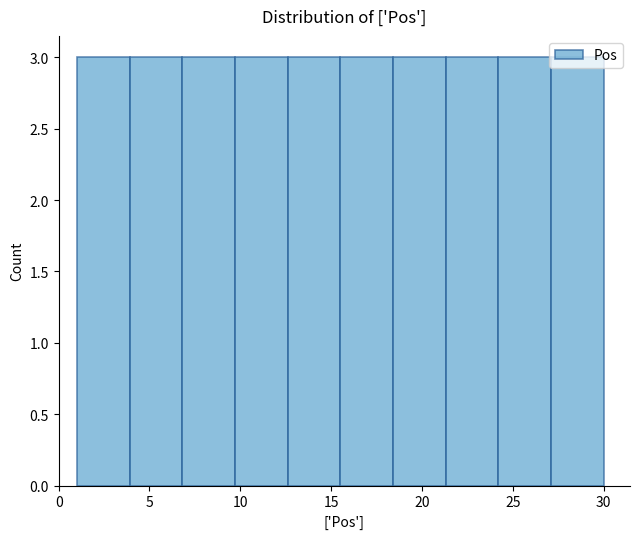

Reading left to right, list every bar in this chart as the range it spans on the x-axis followed by its height. Neither the bar edges nor the heights are printed on the chart, so give them approximately, as read against the axes.

1.0 to 3.9: 3
3.9 to 6.8: 3
6.8 to 9.7: 3
9.7 to 12.6: 3
12.6 to 15.5: 3
15.5 to 18.4: 3
18.4 to 21.3: 3
21.3 to 24.2: 3
24.2 to 27.1: 3
27.1 to 30.0: 3